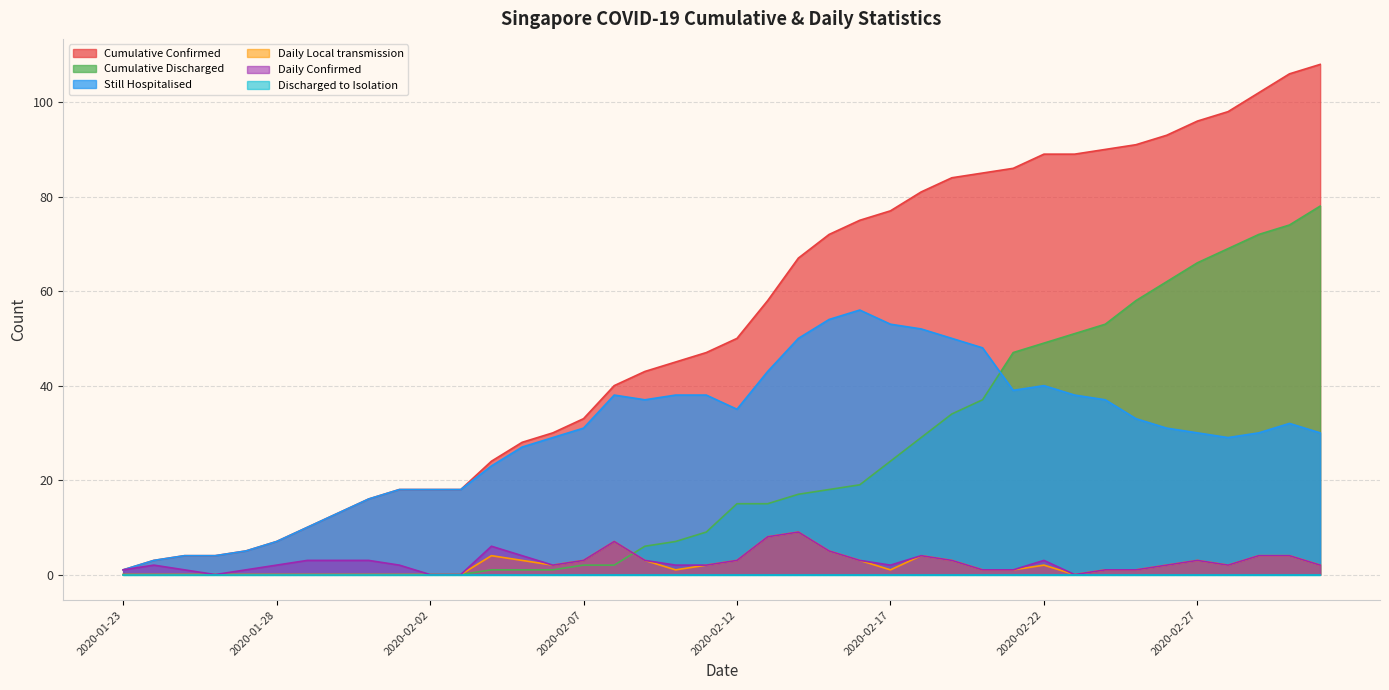

What is the maximum value for Cumulative Confirmed?

108